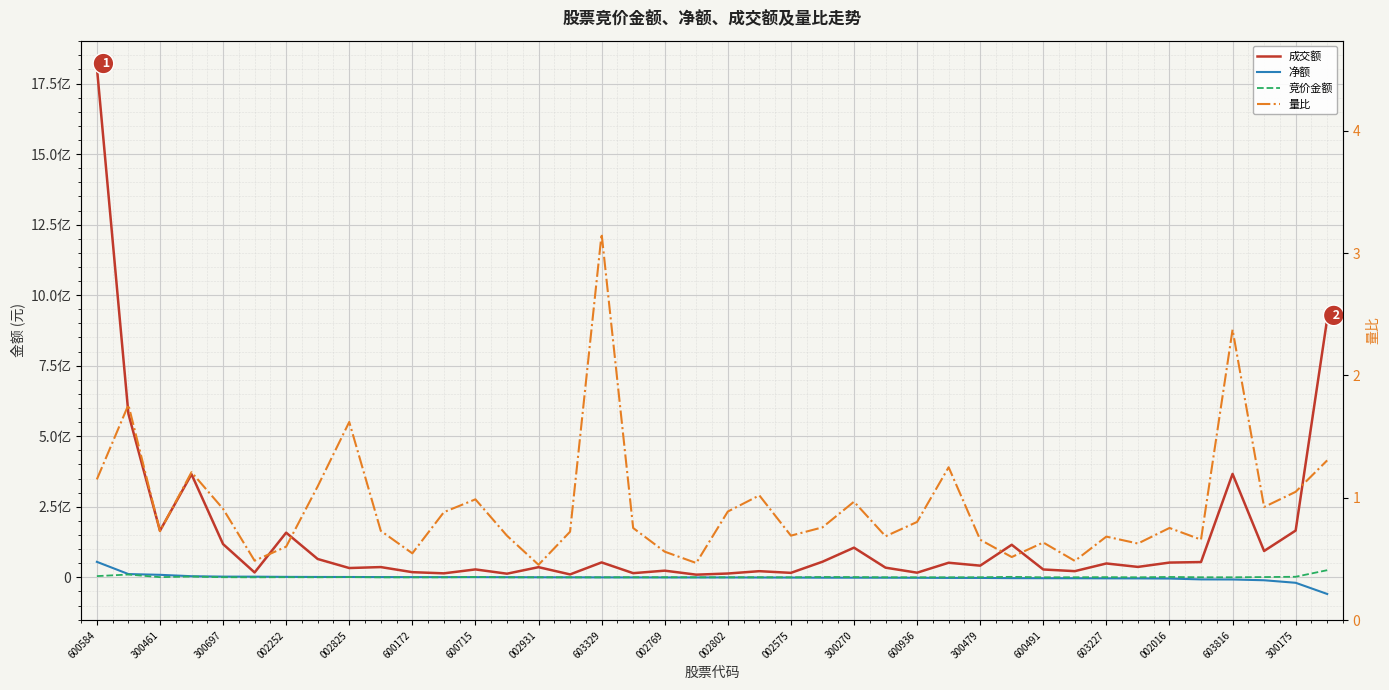

Reading left to right, transcribe all the data shown in this chart.

成交额: 1808621028.0	579616715.0	165136077.0	365394827.0	117866203.0	17208940.0	158329984.0	64984173.0	32964753.0	36361115.0	18318540.0	14170712.0	28056705.0	12904006.0	36040110.0	10353415.0	52868905.0	14801037.0	23642545.0	9481184.0	13535824.0	21813506.0	15885515.0	55234865.0	105174221.0	34291704.0	16481226.0	51699616.0	41408771.0	115410436.0	27841315.0	21910972.0	49138066.0	36934432.0	52304046.0	54163332.0	366597078.0	93345393.0	165785859.0	915975386.0
净额: 54920144.0	11618333.0	8918011.0	3984653.0	2550695.0	2407925.0	1651219.0	1303130.0	1197881.0	884506.0	736959.0	657739.0	644624.0	462000.0	172169.0	-26240.0	-167766.0	-313900.0	-357534.0	-409250.0	-421549.0	-636544.0	-808287.0	-1266224.0	-1270231.0	-1281092.0	-1540748.0	-2022237.0	-2091499.0	-2858455.0	-3090547.0	-3219919.0	-3599179.0	-3820068.0	-4302193.0	-7300471.0	-7602242.0	-10335042.0	-19320914.0	-58945322.0
竞价金额: 4352400.0	9919140.0	710640.0	2796876.0	476700.0	72996.0	509016.0	170528.0	876822.0	70366.0	99009.0	49984.0	1176951.0	21411.0	120696.0	54520.0	27500.0	271952.0	261096.0	95676.0	35574.0	157544.0	15048.0	1184458.0	907074.0	122320.0	15096.0	140049.0	231786.0	1718285.0	132779.0	273552.0	612651.0	152470.0	1315625.0	297416.0	240468.0	965010.0	2022448.0	25335632.0
量比: 1.2	1.8	0.7	1.2	0.9	0.5	0.6	1.1	1.6	0.7	0.5	0.9	1.0	0.7	0.5	0.7	3.2	0.8	0.6	0.5	0.9	1.0	0.7	0.8	1.0	0.7	0.8	1.3	0.7	0.5	0.6	0.5	0.7	0.6	0.8	0.7	2.4	0.9	1.0	1.3